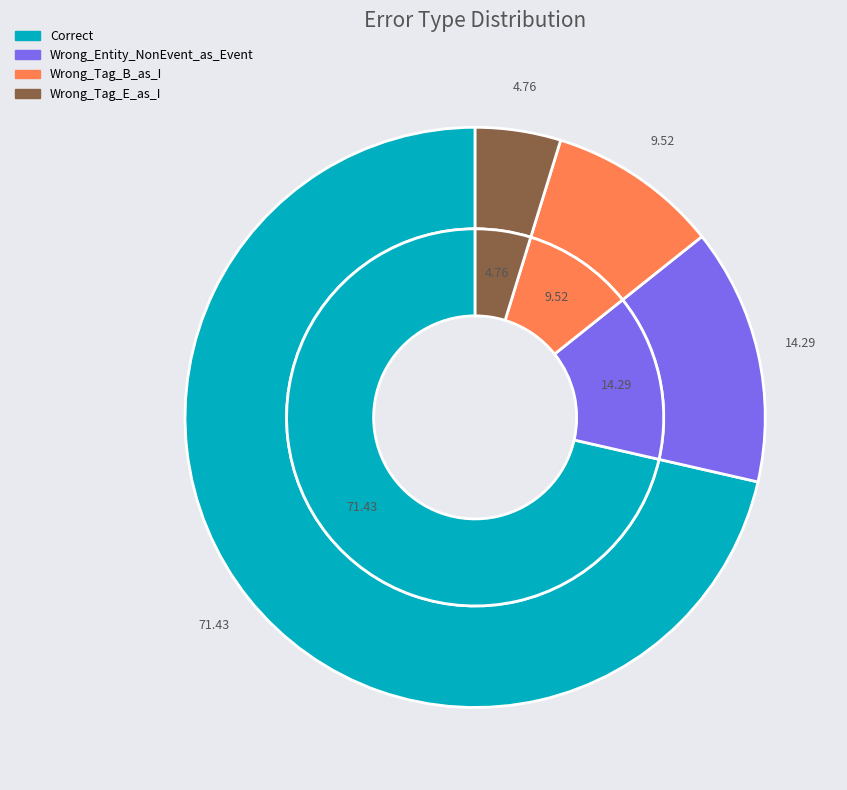

To the nearest percent, what percentage of the pie is Wrong_Entity_NonEvent_as_Event?

14%